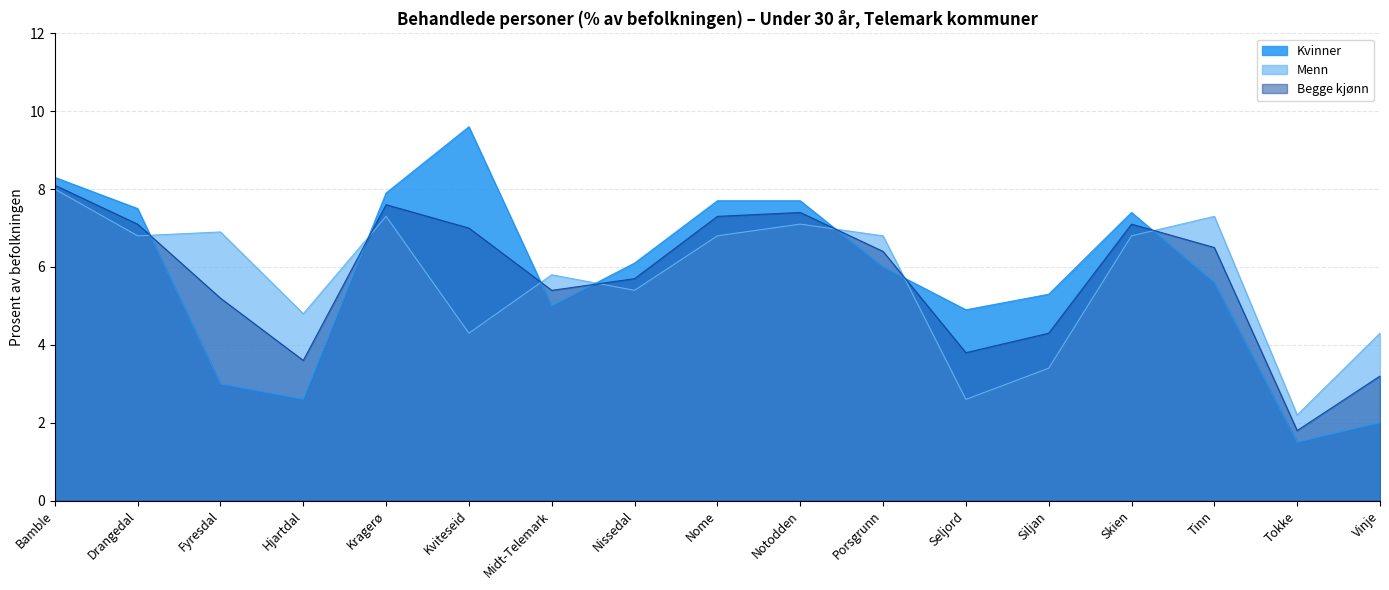

At how many categories does at least one series exceed 7?

8